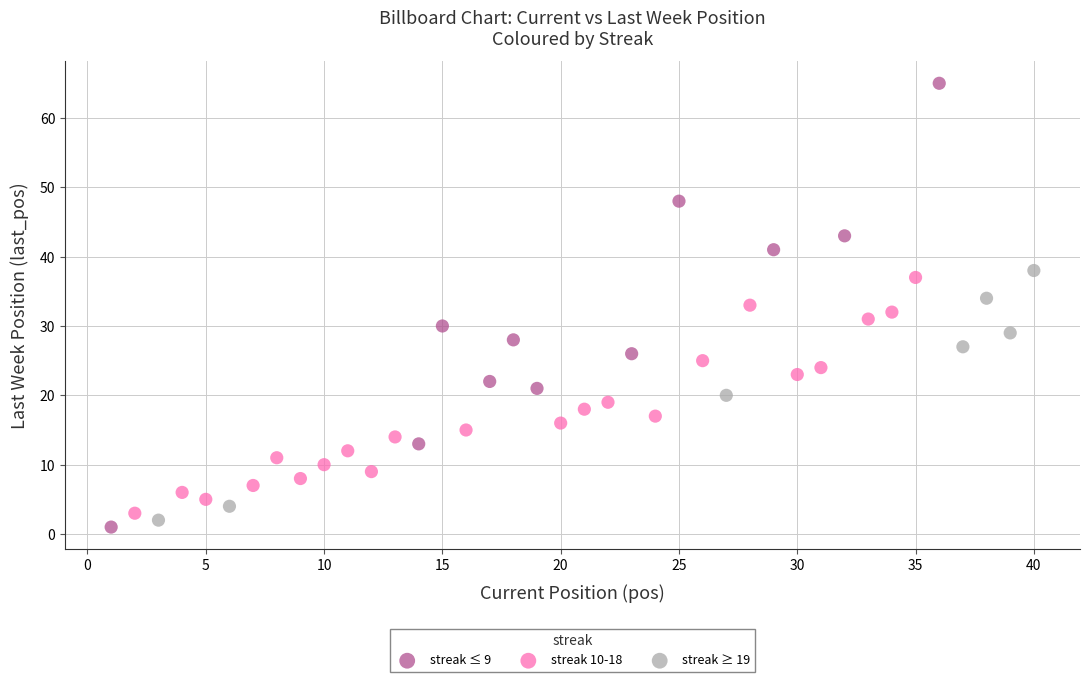

Which series has the largest Y range (max minus min)?

streak ≤ 9